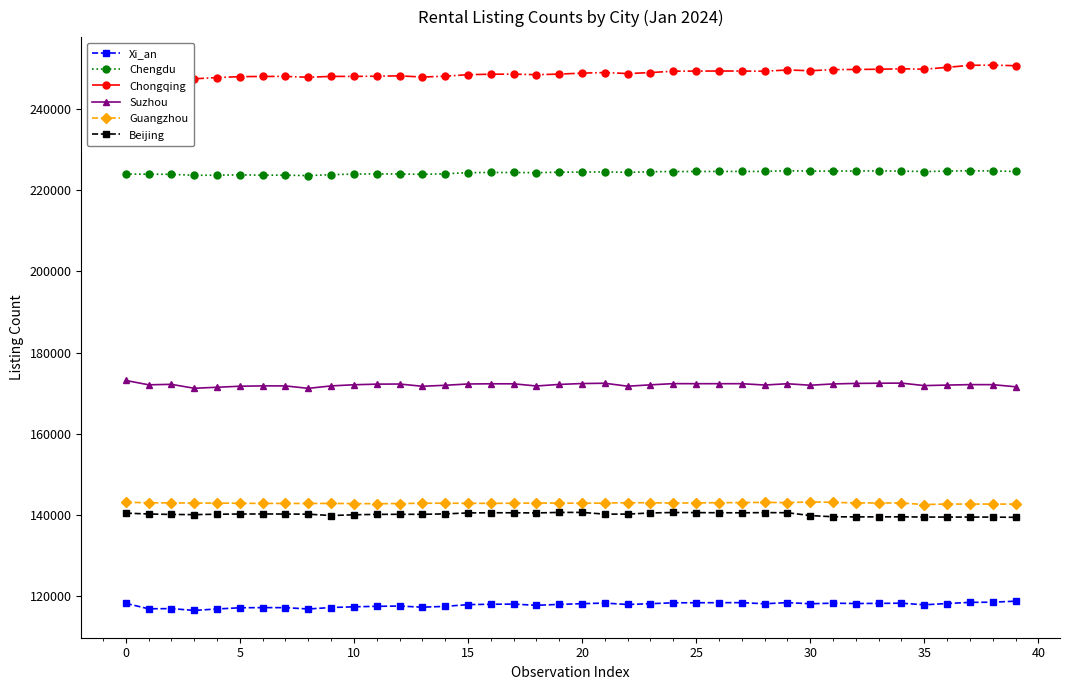

True or false: Guangzhou and Chongqing cross at least once.

False